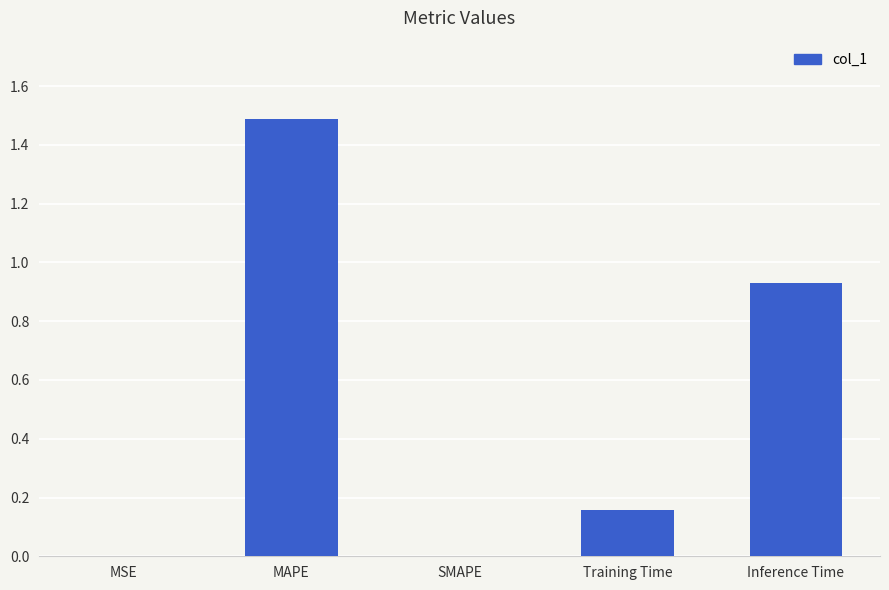

What value does the data have at MAPE?

1.5